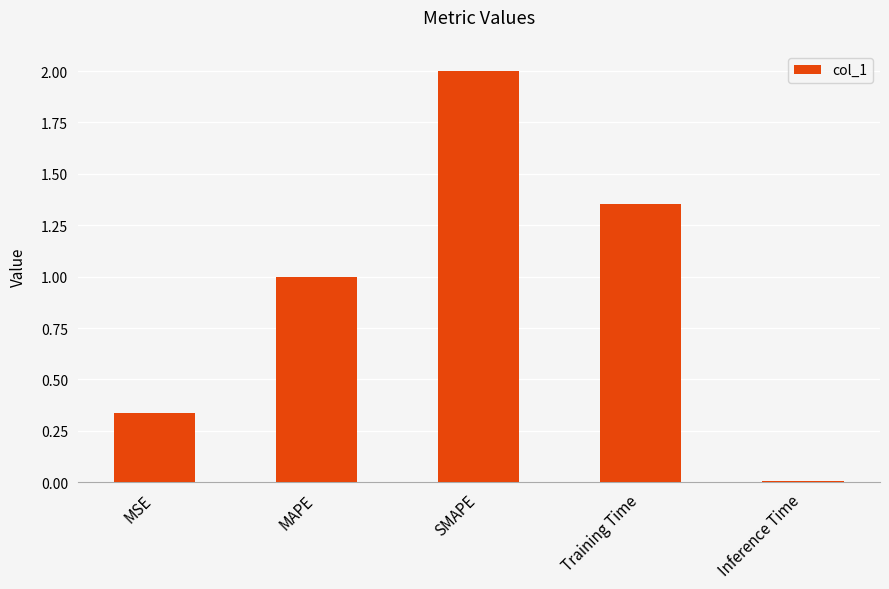

True or false: the data shows 1.9 at Training Time.

False